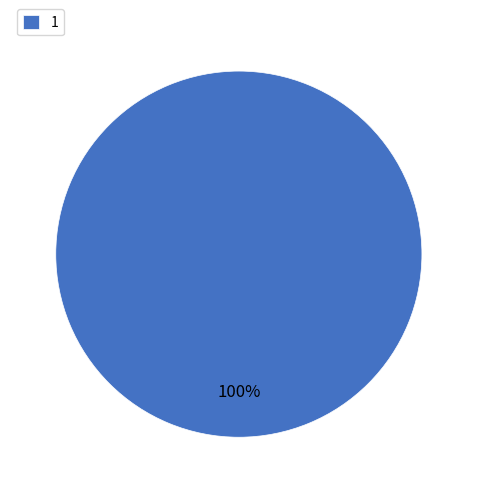

What percentage is the 1 slice, to the nearest percent?

100%